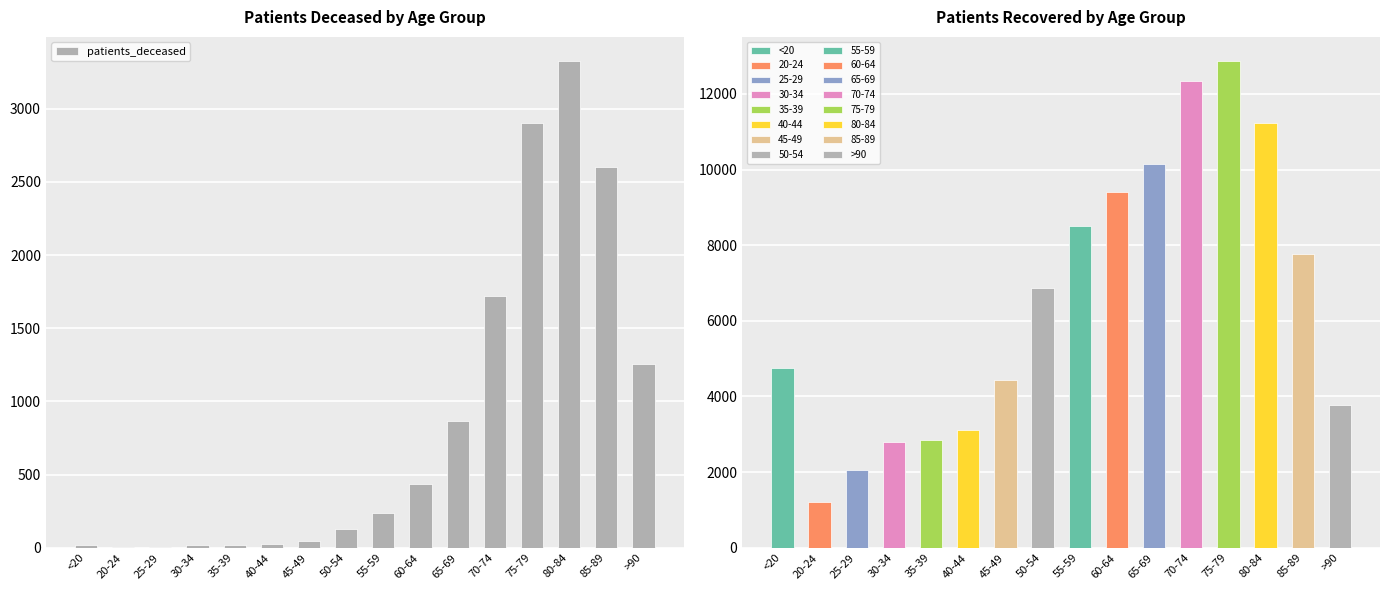

How many series are shown in this chart?

1